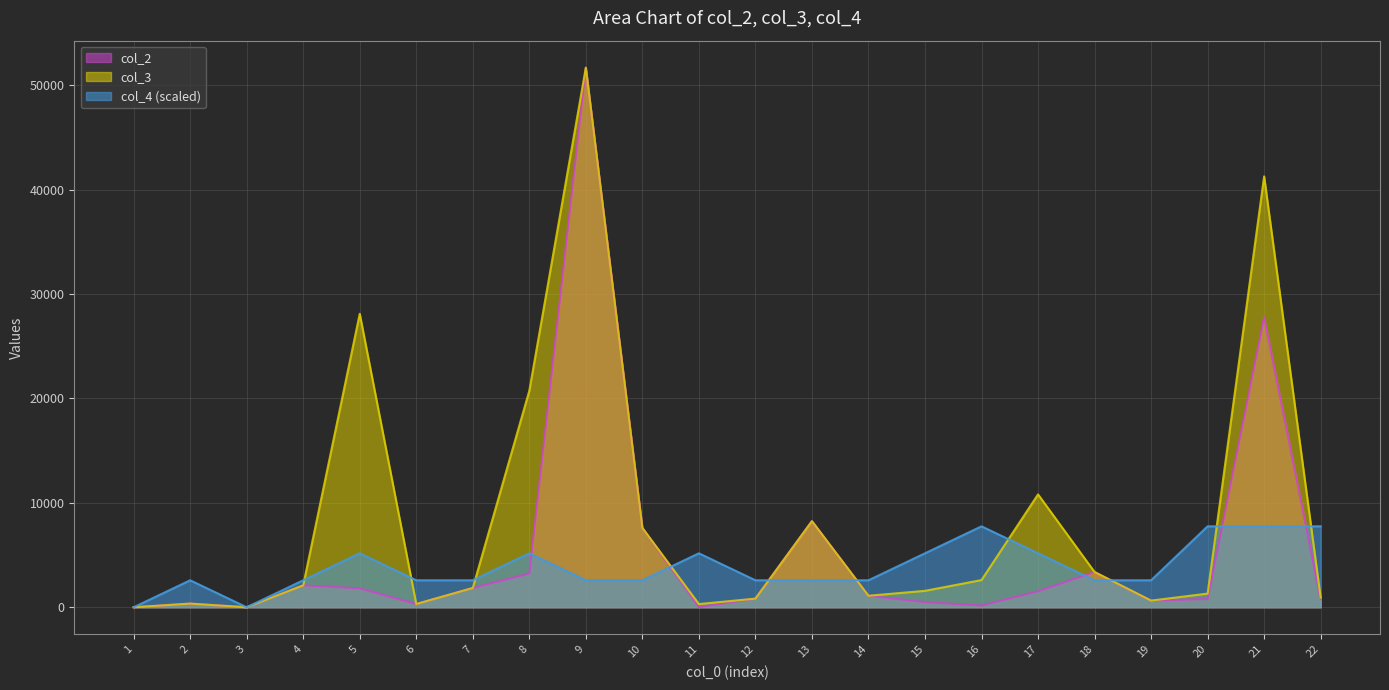

How many lines are shown in the chart?

3